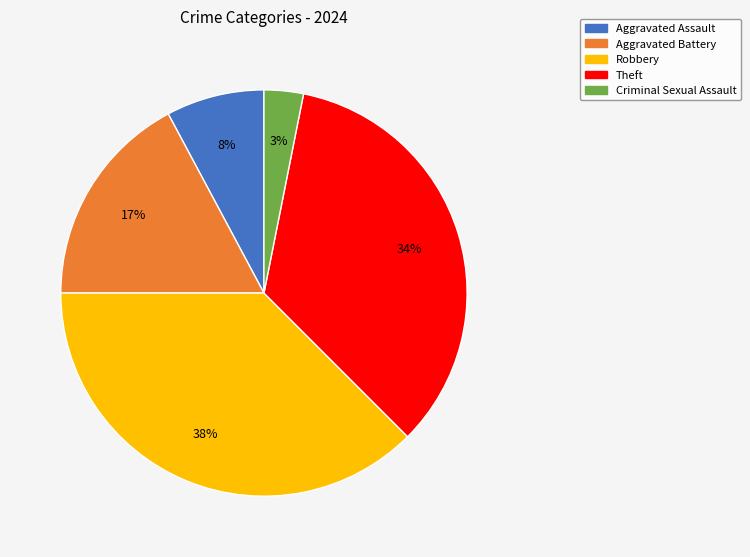

What percentage is the Criminal Sexual Assault slice, to the nearest percent?

3%